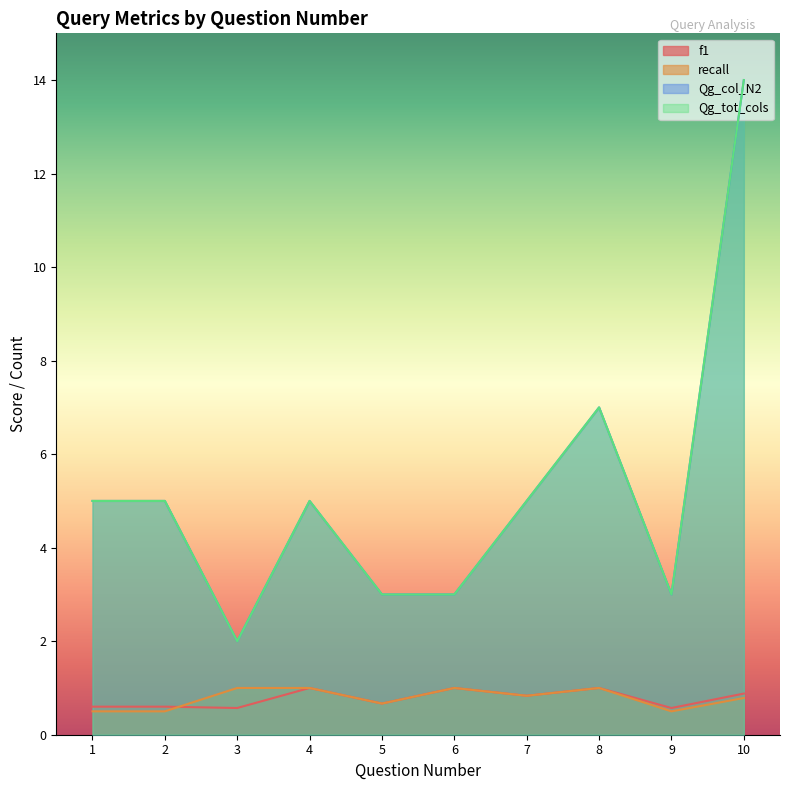

Which series has the widest spread of values?

Qg_col_N2